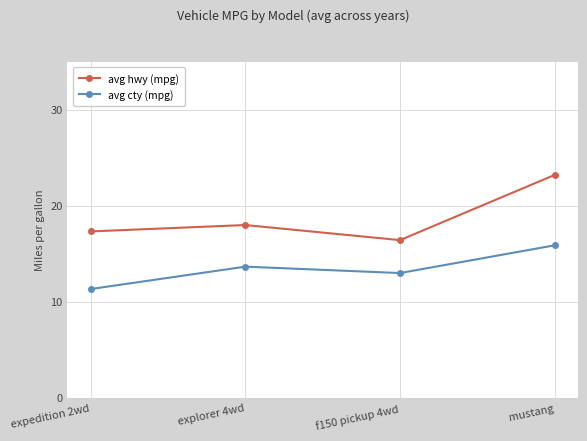

What is the label of the 3rd point from the right?

explorer 4wd